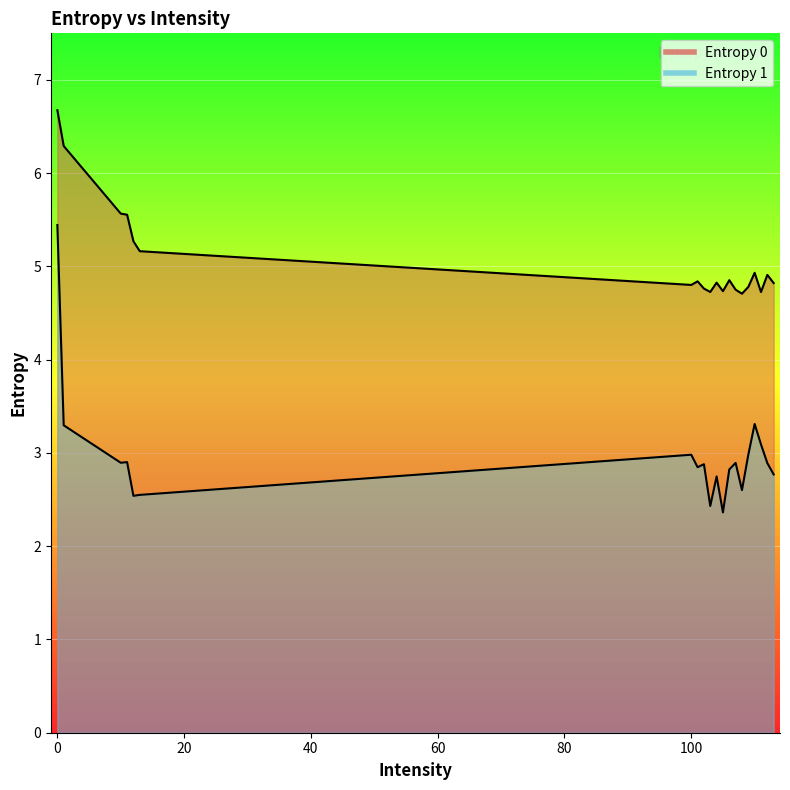

What is the lowest value of the Entropy 1 series?

2.4